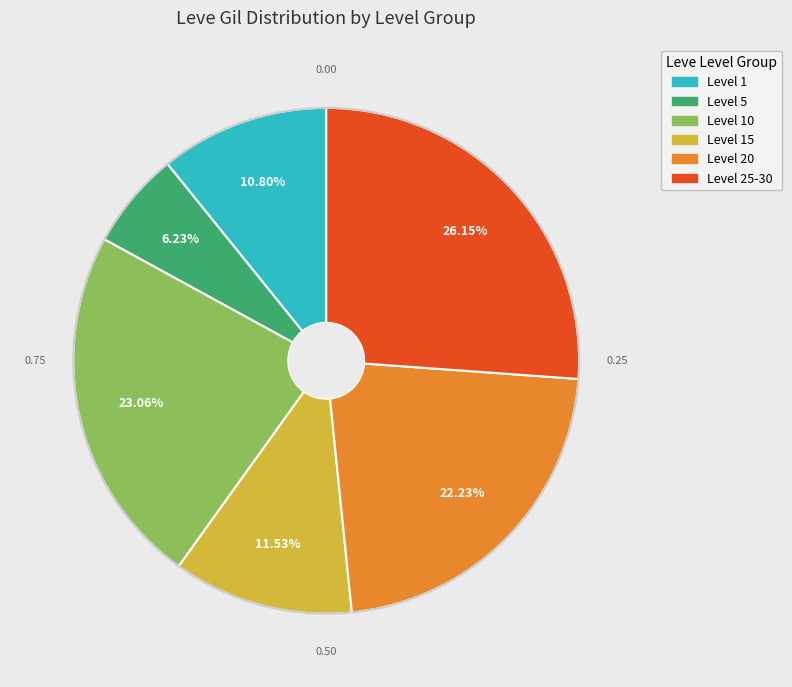

Is there a majority slice in this chart?

No